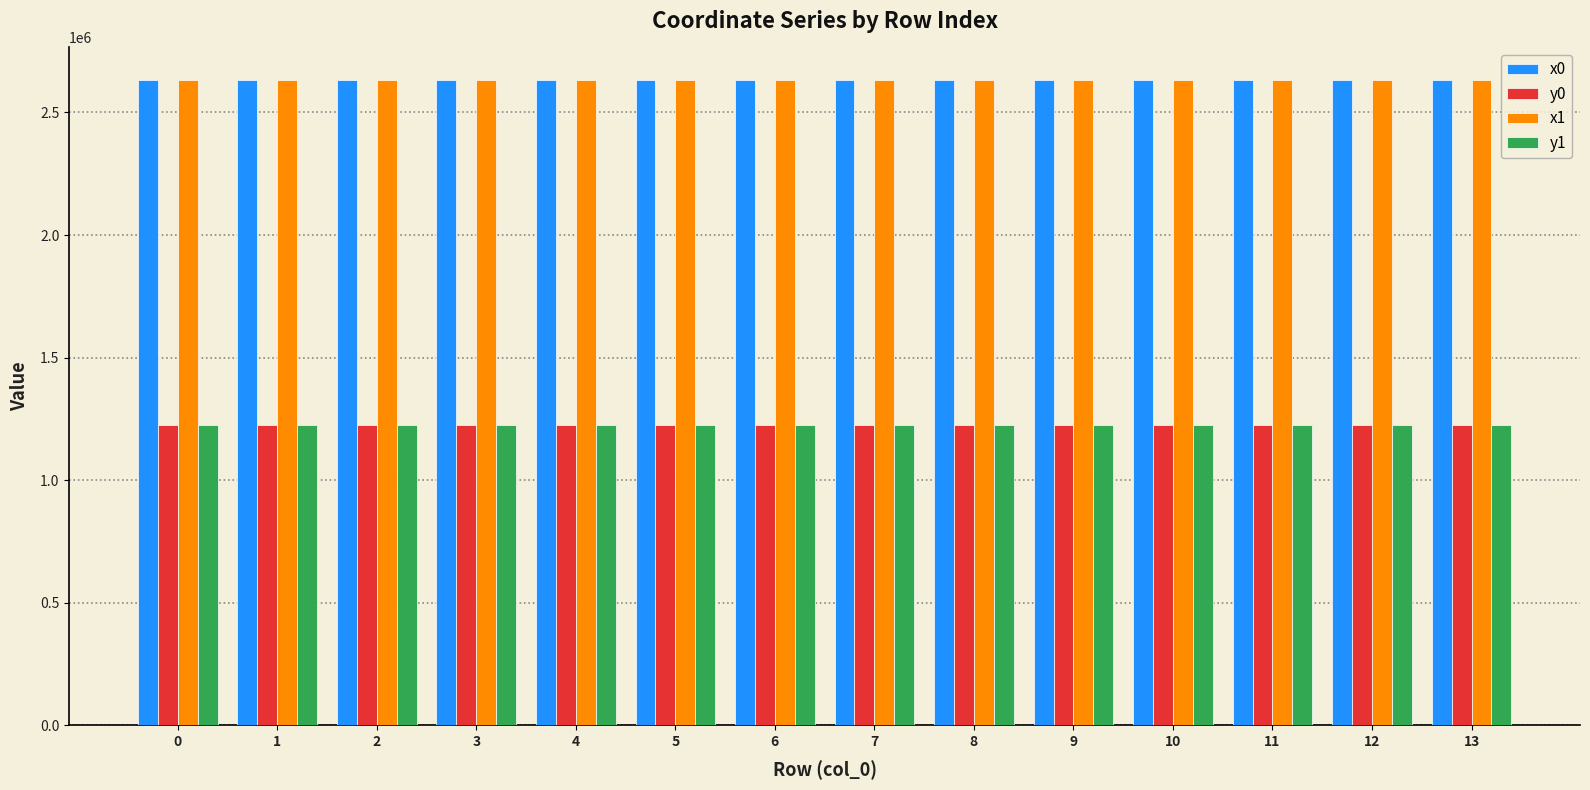

The y0 series shows 1223984.2 at 7. True or false?

True